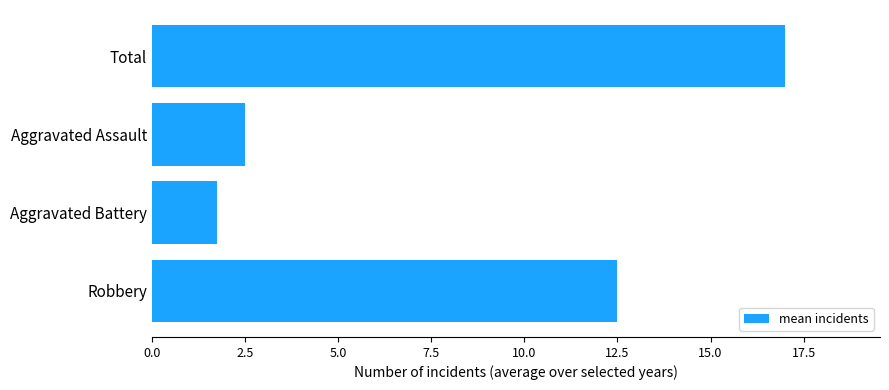

Does the chart contain stacked bars?

No